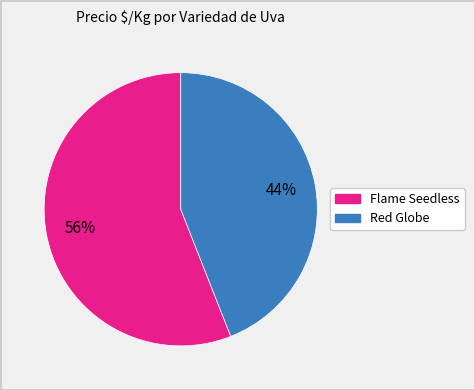

To the nearest percent, what is the average slice percentage?

50%